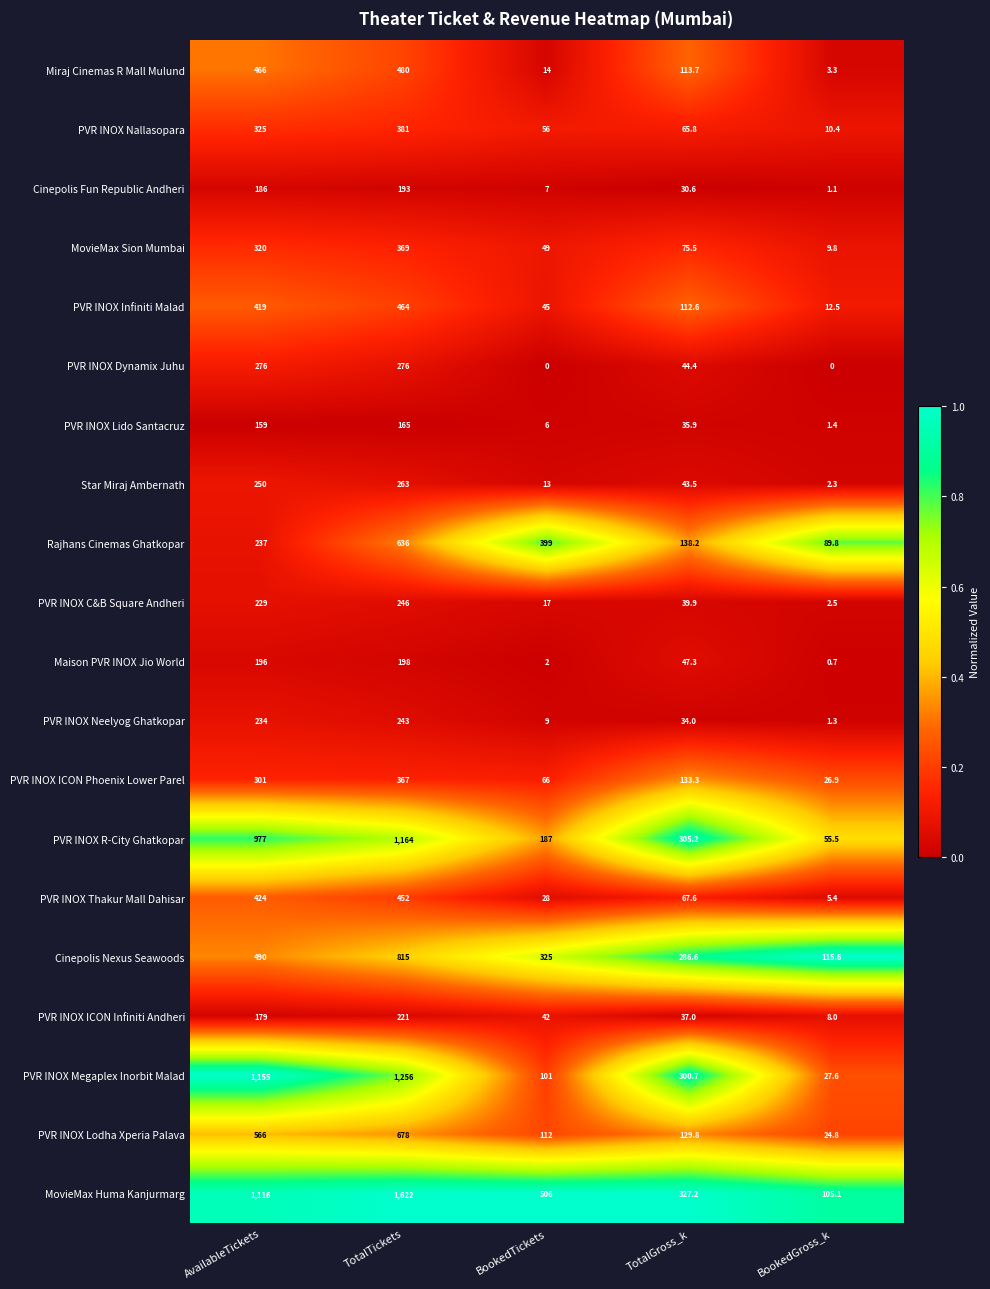

Which series has the largest range (max minus min)?

MovieMax Huma Kanjurmarg